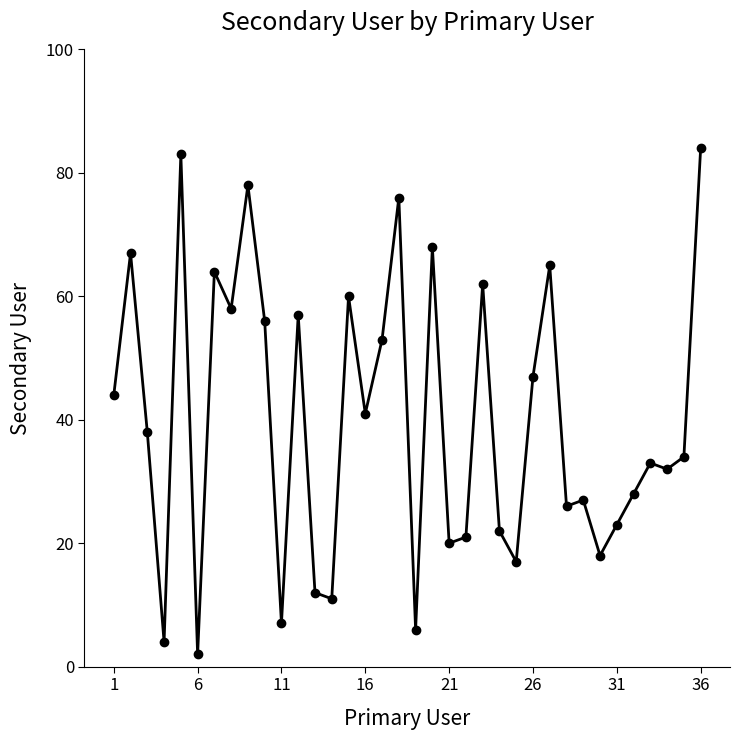

How many data points does each series have?

36